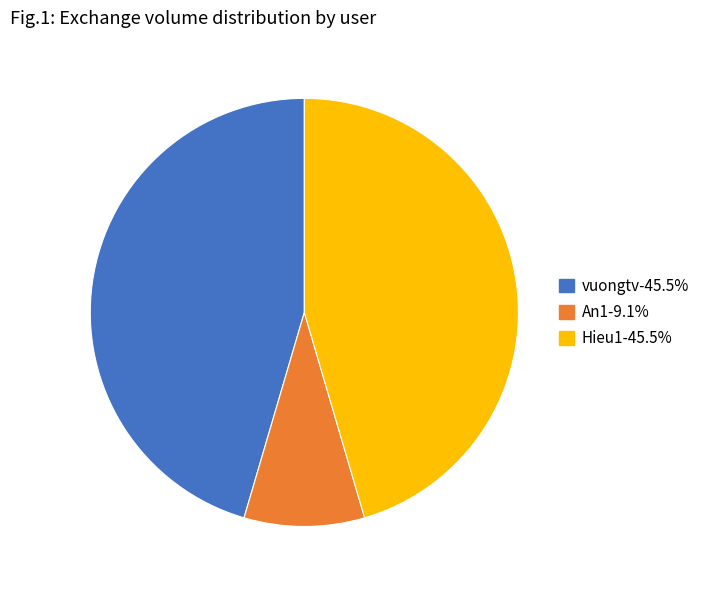

Is vuongtv the majority of the pie?

No